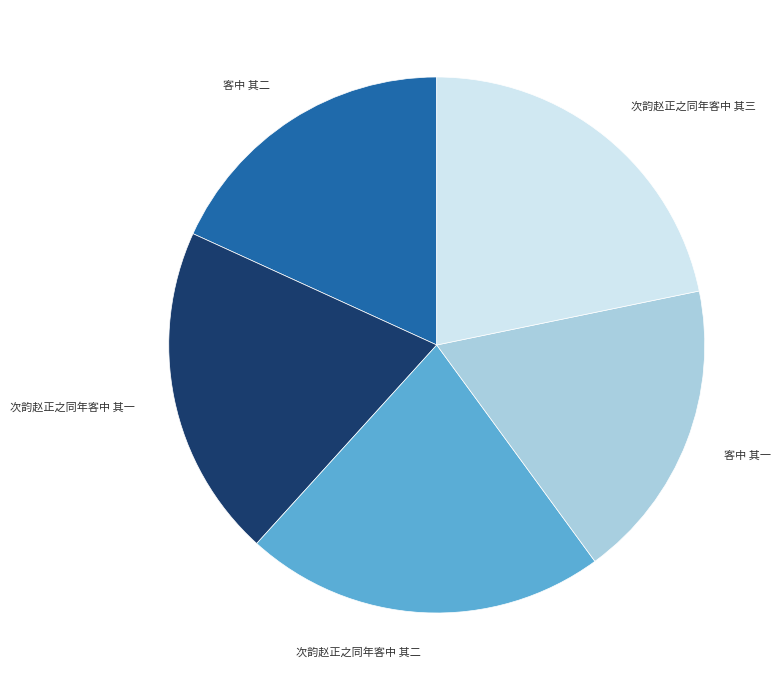

Does any single category account for the majority?

No